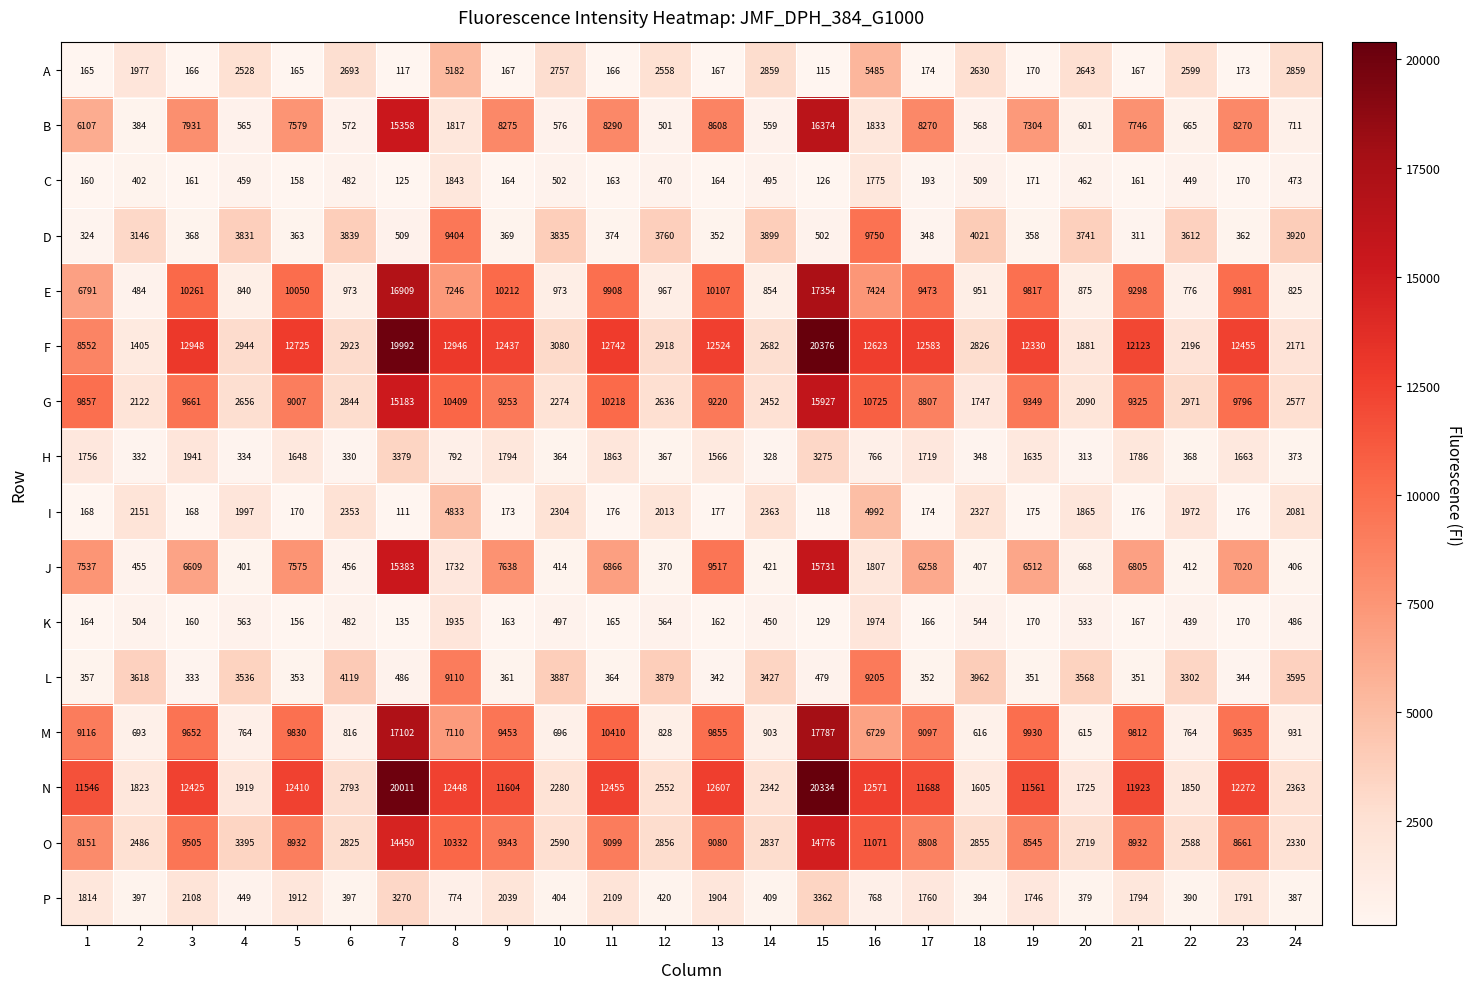

At which category does the chart reach its peak across all series?

15